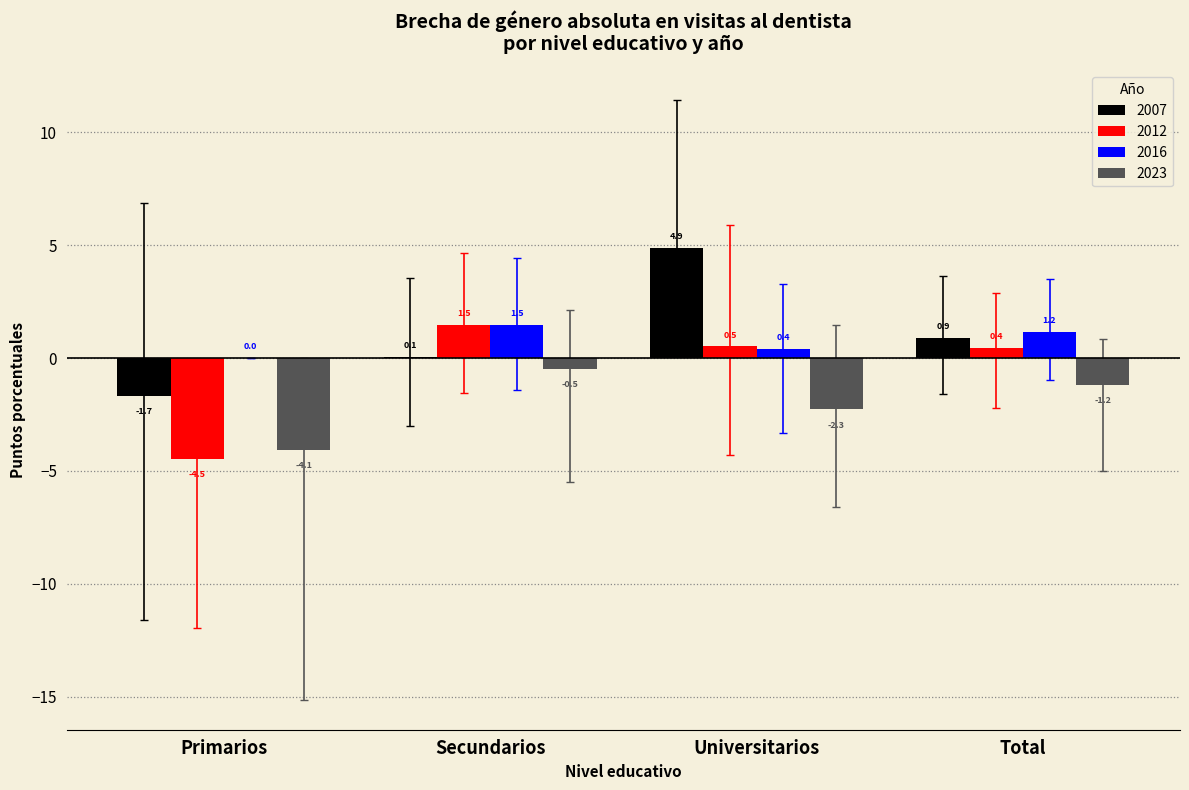

Is it true that 2012 equals -7.2 at Primarios?

False